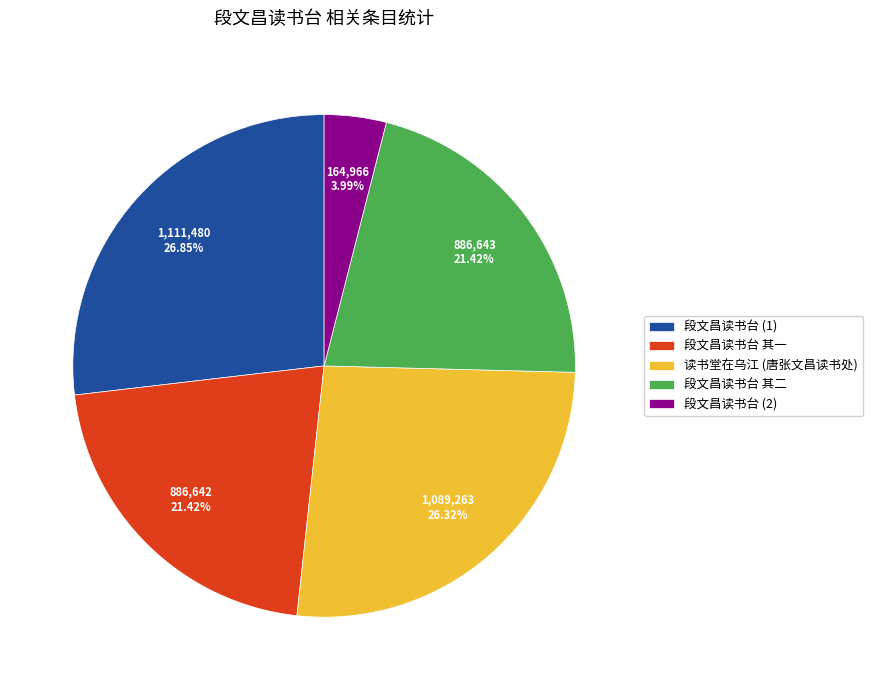

What percentage is the 段文昌读书台 其一 slice, to the nearest percent?

21%